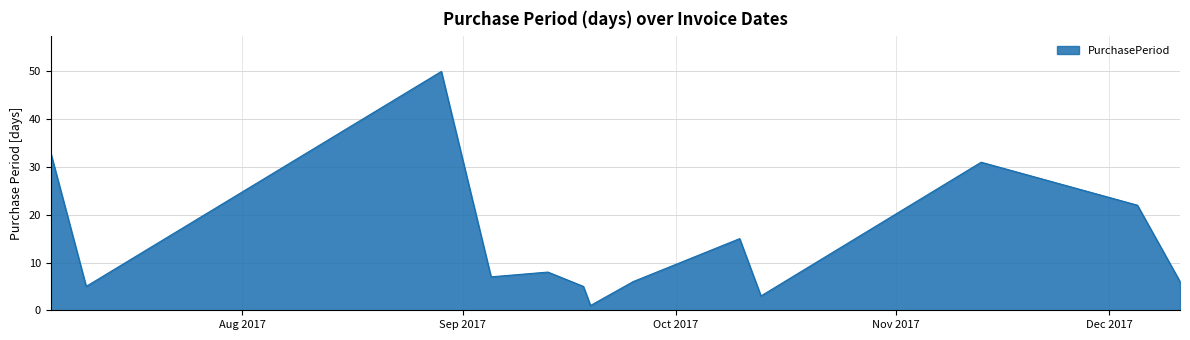

What is the maximum value shown in the chart?

50